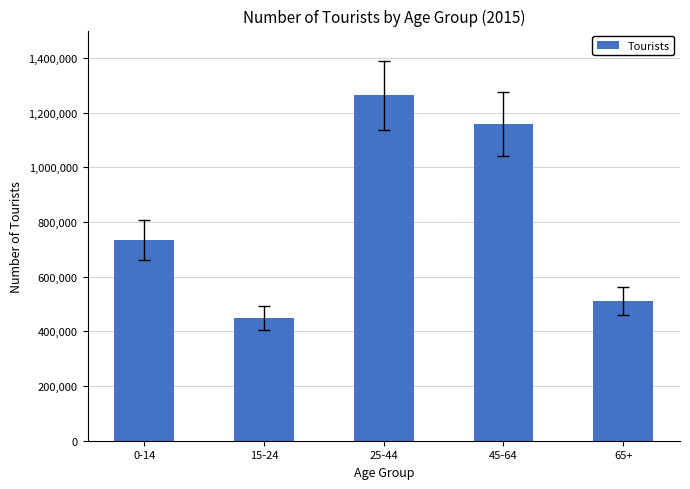

Between 45-64 and 65+, which is larger?

45-64